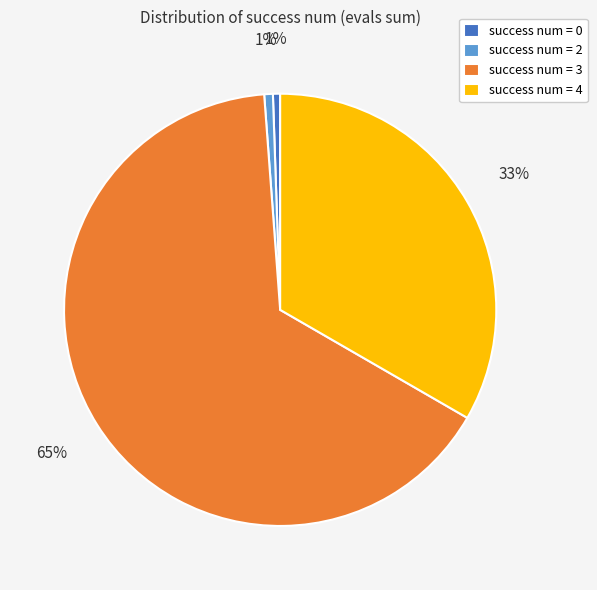

To the nearest percent, what is the average slice percentage?

25%